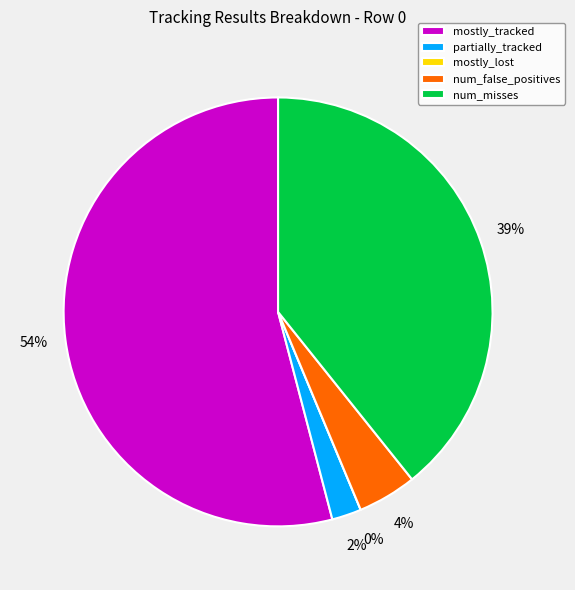

To the nearest percent, what is the difference between the mostly_tracked and num_false_positives slice percentages?

50%